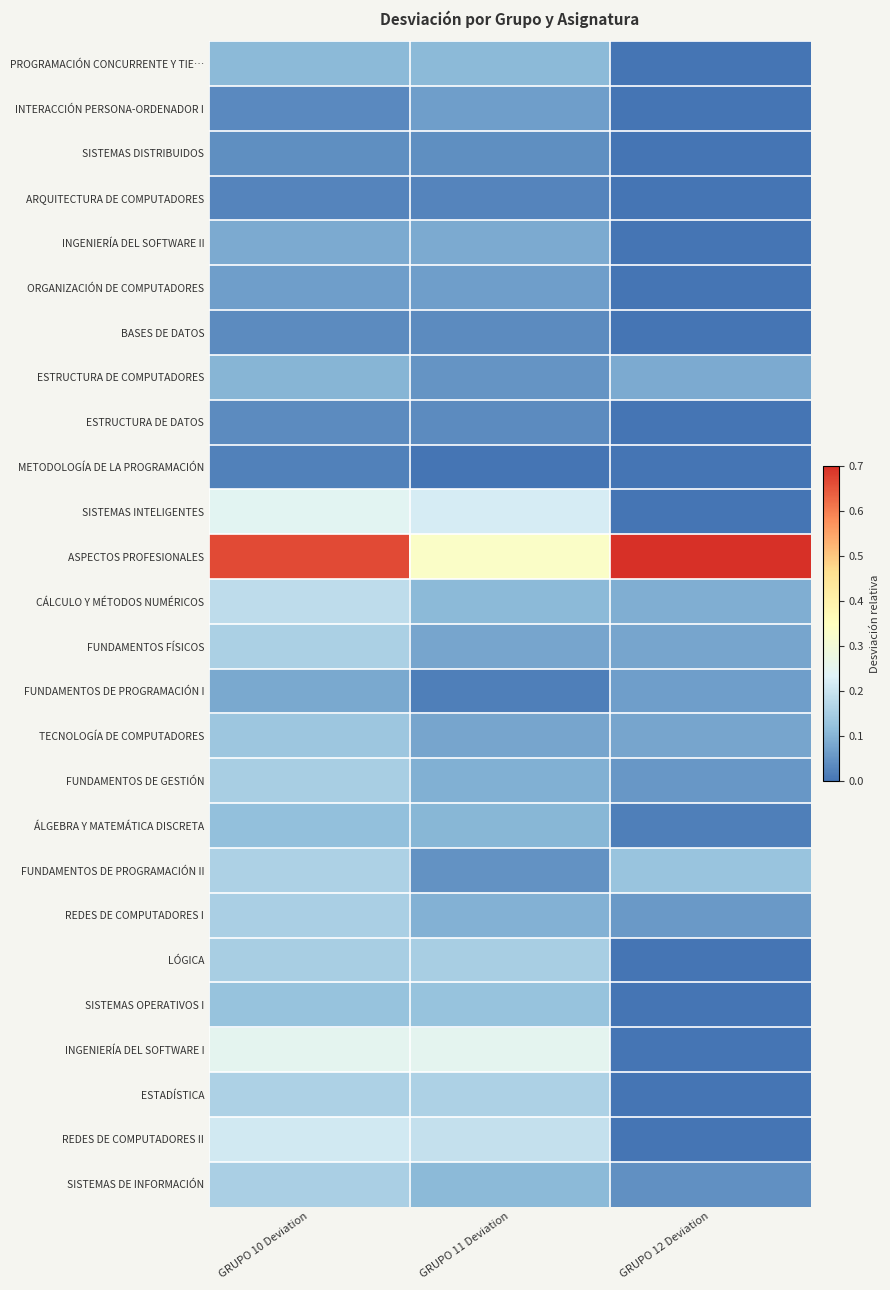

List the series in order of their peak value, highest first.

ASPECTOS PROFESIONALES, INGENIERÍA DEL SOFTWARE I, SISTEMAS INTELIGENTES, REDES DE COMPUTADORES II, CÁLCULO Y MÉTODOS NUMÉRICOS, FUNDAMENTOS DE PROGRAMACIÓN II, ESTADÍSTICA, FUNDAMENTOS FÍSICOS, SISTEMAS DE INFORMACIÓN, REDES DE COMPUTADORES I, LÓGICA, FUNDAMENTOS DE GESTIÓN, TECNOLOGÍA DE COMPUTADORES, SISTEMAS OPERATIVOS I, ÁLGEBRA Y MATEMÁTICA DISCRETA, PROGRAMACIÓN CONCURRENTE Y TIE…, ESTRUCTURA DE COMPUTADORES, INGENIERÍA DEL SOFTWARE II, FUNDAMENTOS DE PROGRAMACIÓN I, INTERACCIÓN PERSONA-ORDENADOR I, ORGANIZACIÓN DE COMPUTADORES, SISTEMAS DISTRIBUIDOS, ESTRUCTURA DE DATOS, BASES DE DATOS, ARQUITECTURA DE COMPUTADORES, METODOLOGÍA DE LA PROGRAMACIÓN